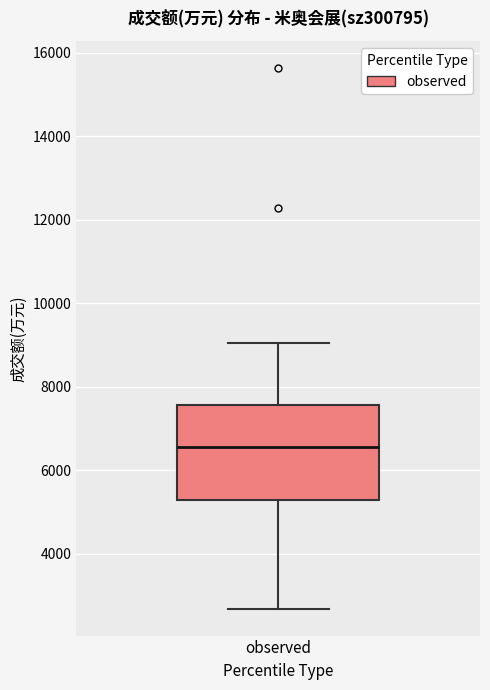

Where does the upper whisker of the box for observed end on the y-axis? The values are not printed on the chart, so give them approximately, as read against the axis.

9000